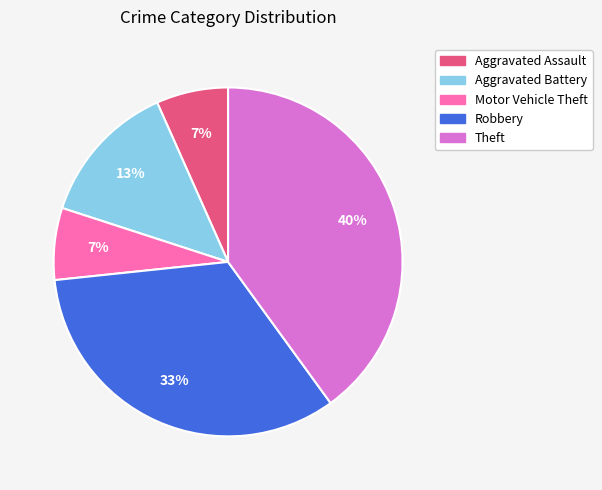

What is the ratio of the value at Motor Vehicle Theft to the value at Aggravated Assault?

1.0